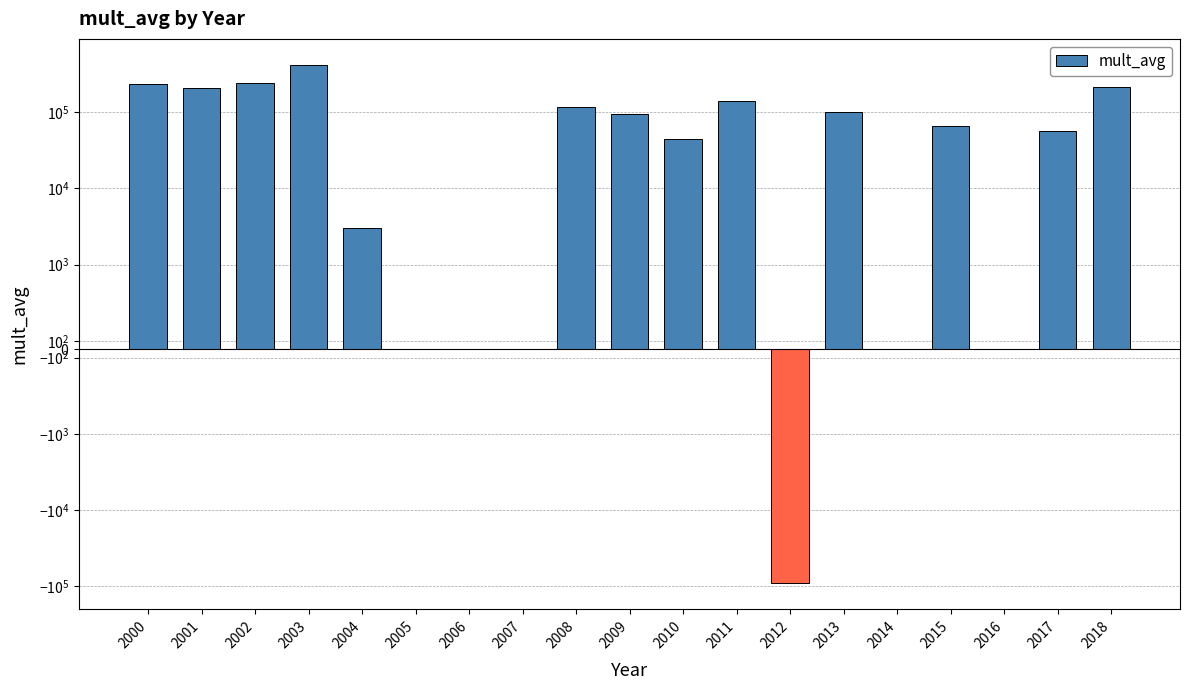

Reading left to right, extract all data points from this chart.

230940.5	205633.0	238250.0	417386.5	3000.0	0.0	0.0	0.0	115669.0	95300.0	44576.9	140500.0	-91400.0	99125.0	0.0	65625.0	0.0	57000.0	211353.2